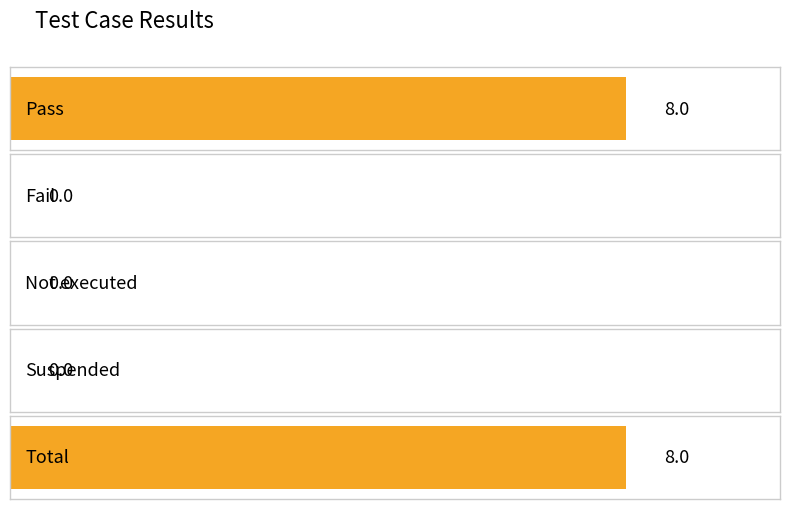

Reading left to right, list all the values displayed in this chart.

8	0	0	0	8